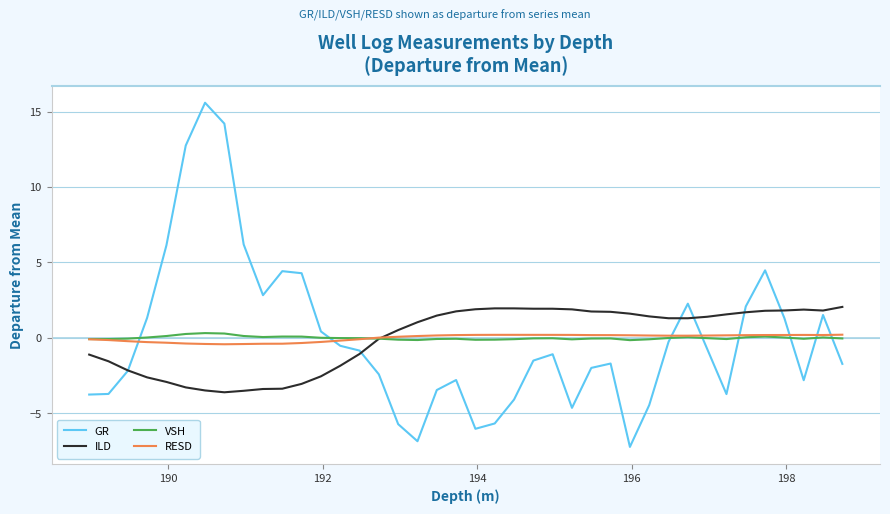

What is the maximum value for GR?

15.6